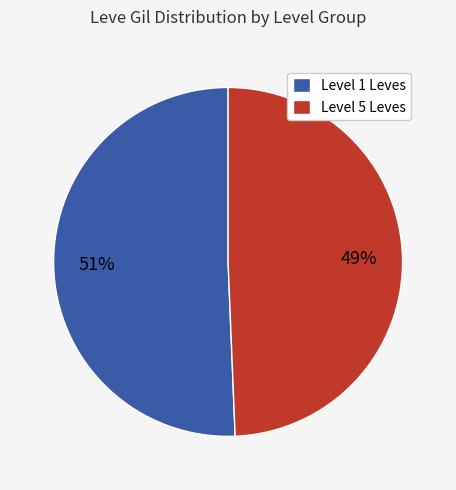

To the nearest percent, what portion does Level 1 Leves represent?

51%